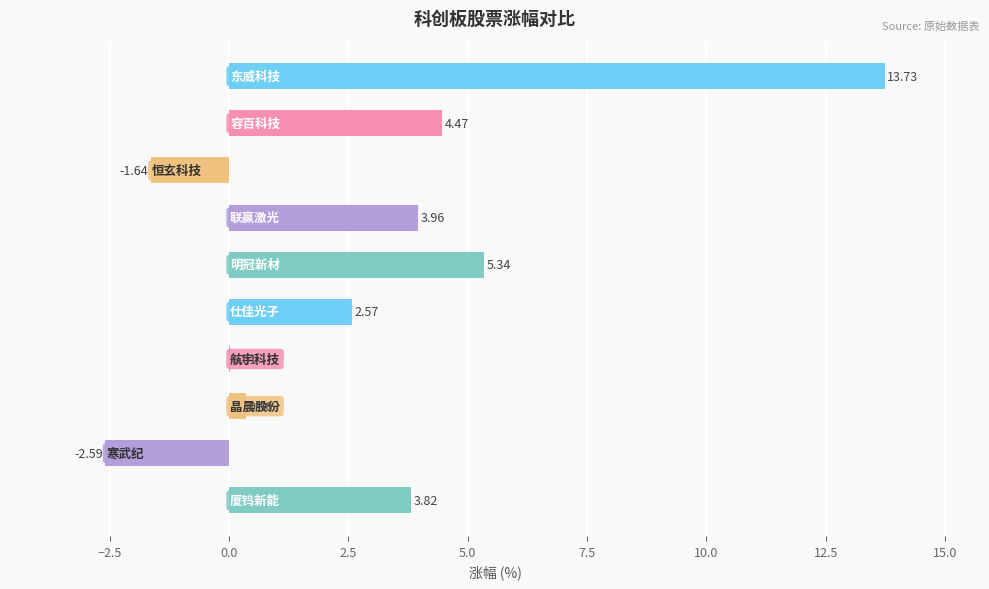

What is the sum of all values?

30.0